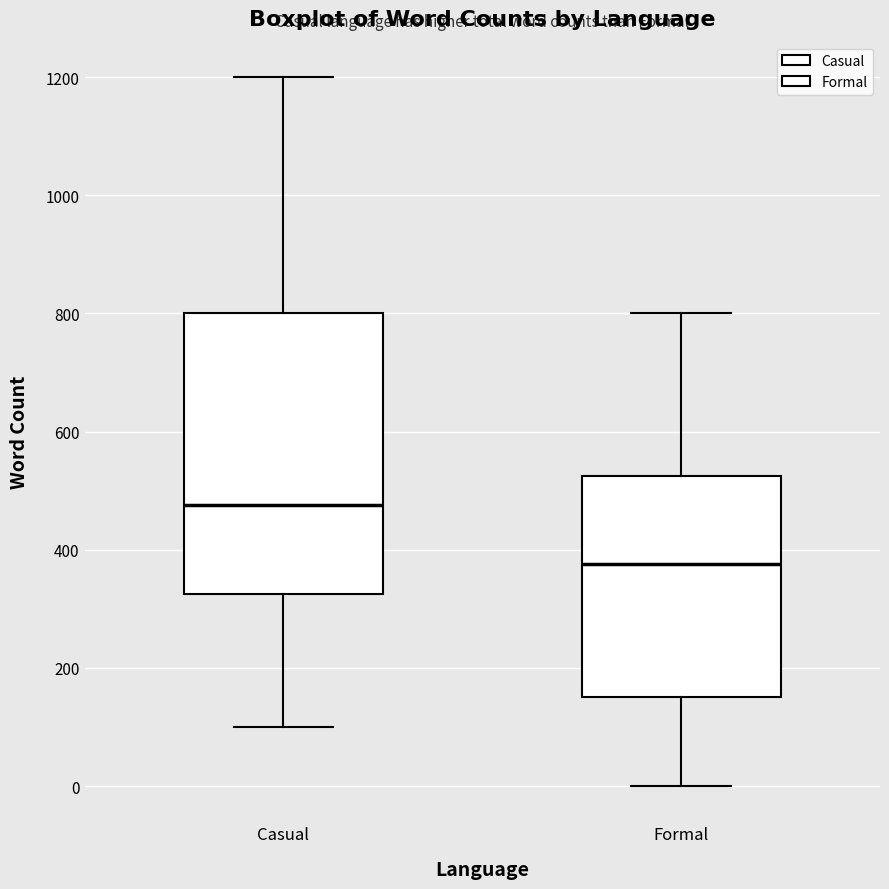

Comparing the boxes themselves (not the whiskers), which one is the tallest?

Casual